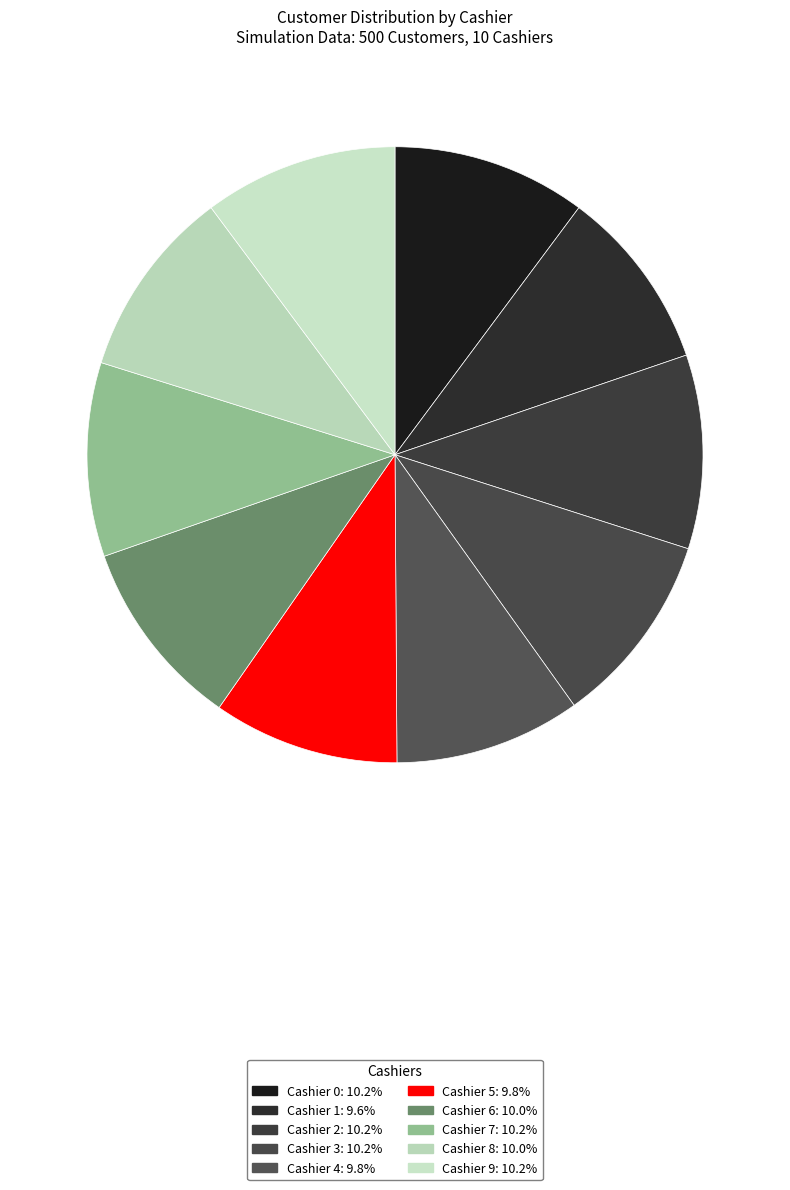

What percentage is the Cashier 2 slice, to the nearest percent?

10%